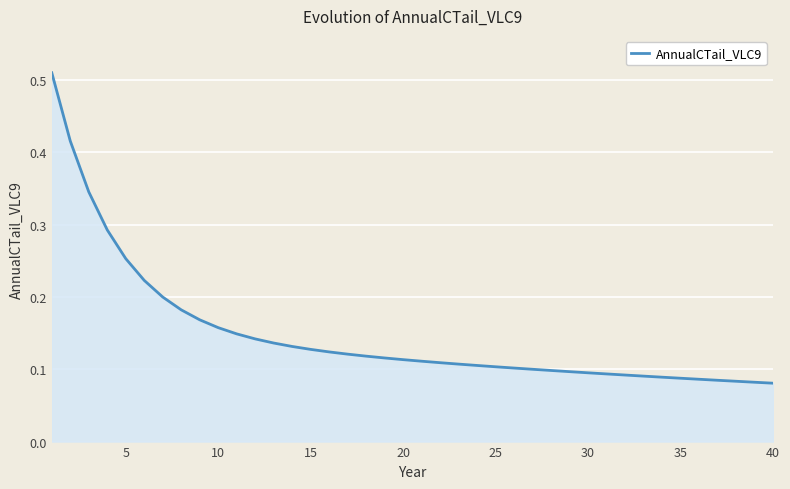

What is the greatest value displayed?

0.5